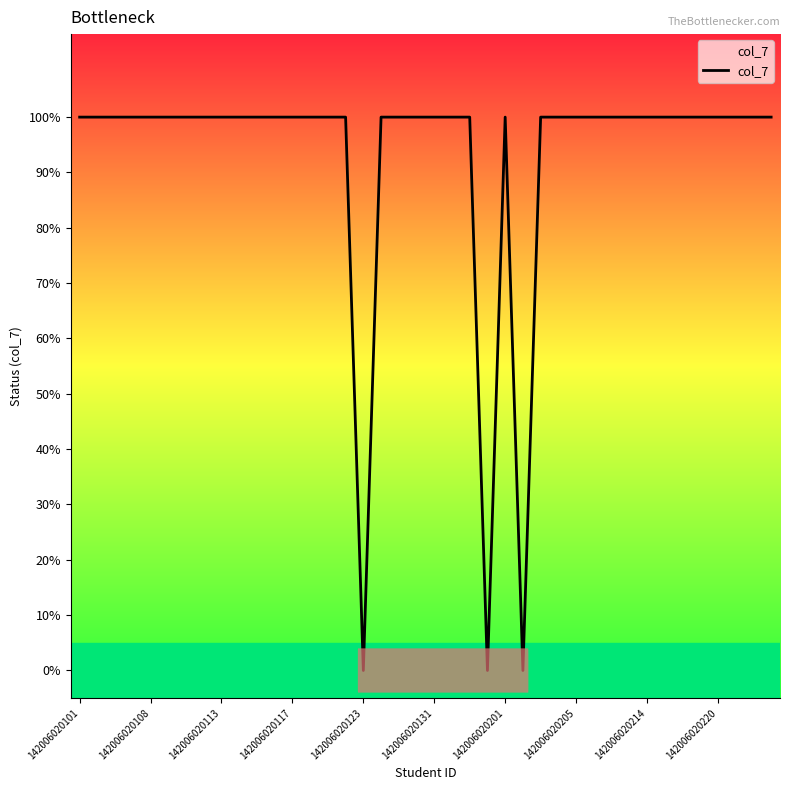

Is this an area chart (filled region under the line)?

Yes